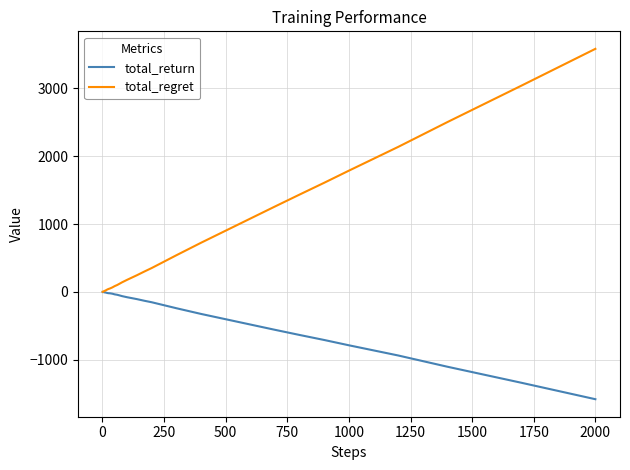

Is this an area chart (filled region under the line)?

No